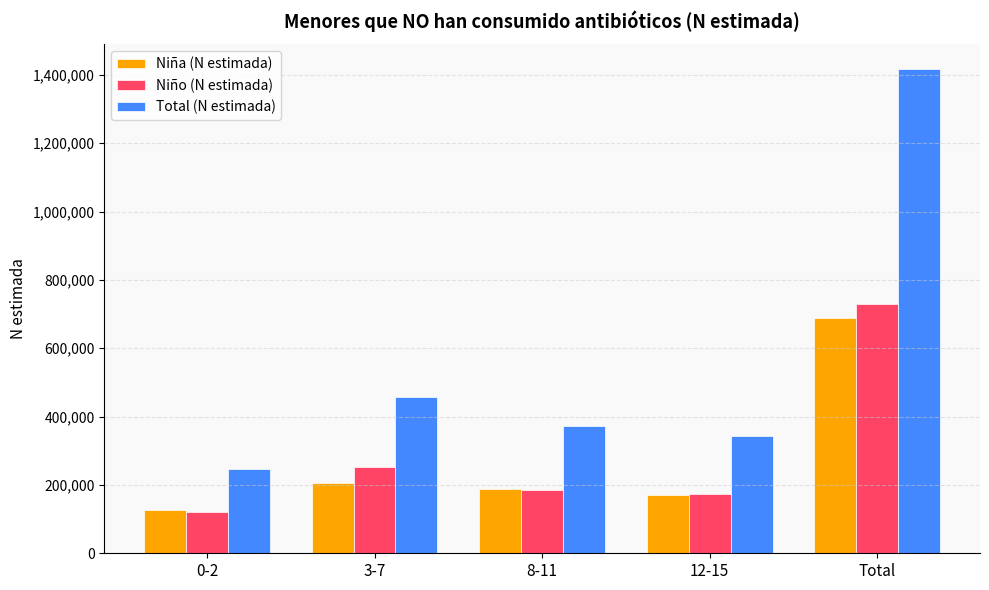

At how many categories does at least one series exceed 1096009?

1